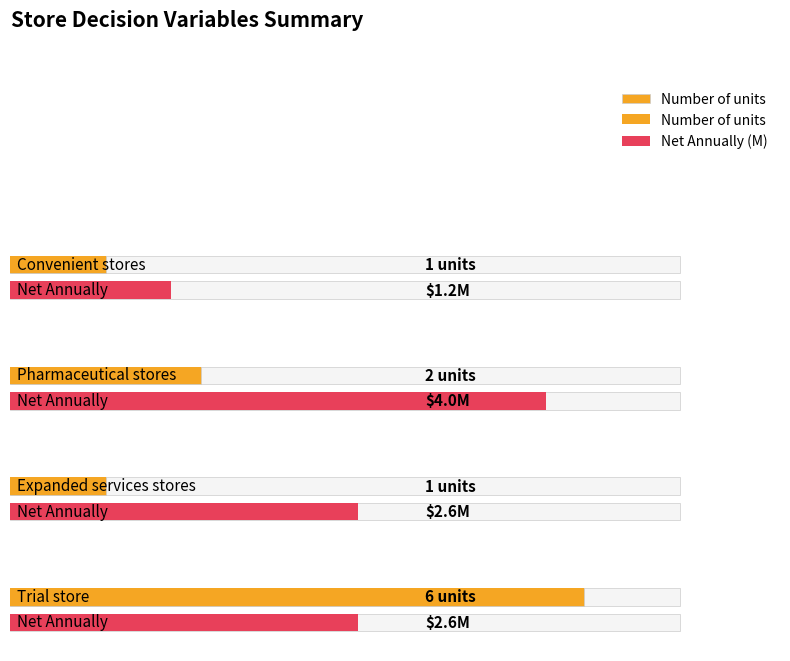

Which has a higher value, Pharmaceutical stores or Expanded services stores?

Pharmaceutical stores